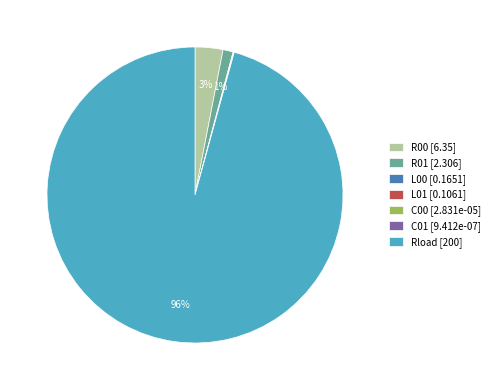

True or false: R00 [6.35] accounts for 3% of the total.

True